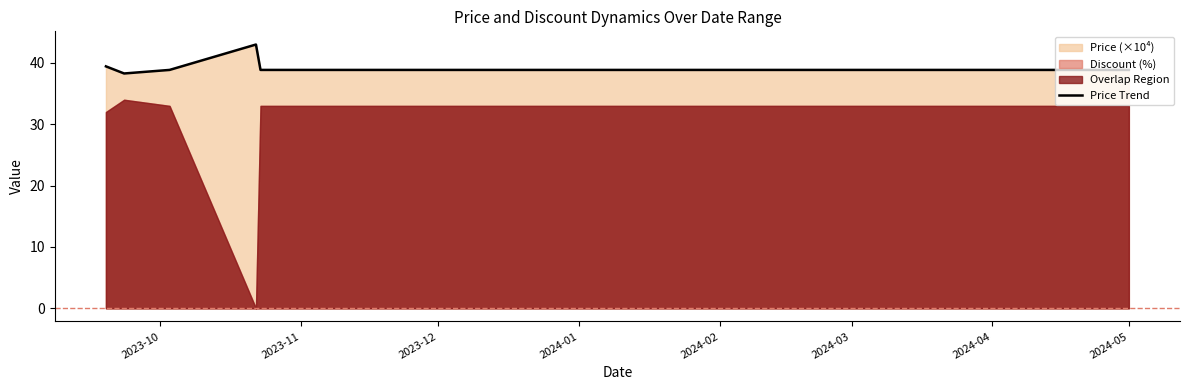

Reading left to right, list all the values displayed in this chart.

39.4	38.3	38.9	43.0	38.9	38.9	38.9	38.9	38.9	38.9	38.9	38.9	38.9	38.9	38.9	38.9	38.9	38.9